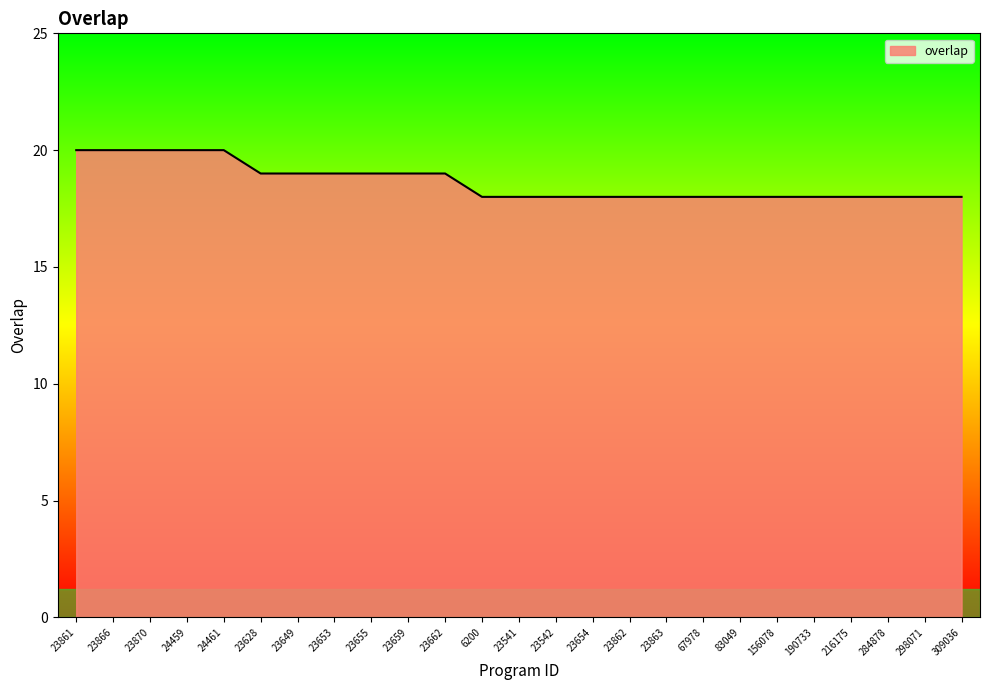

How many series are shown in this chart?

1